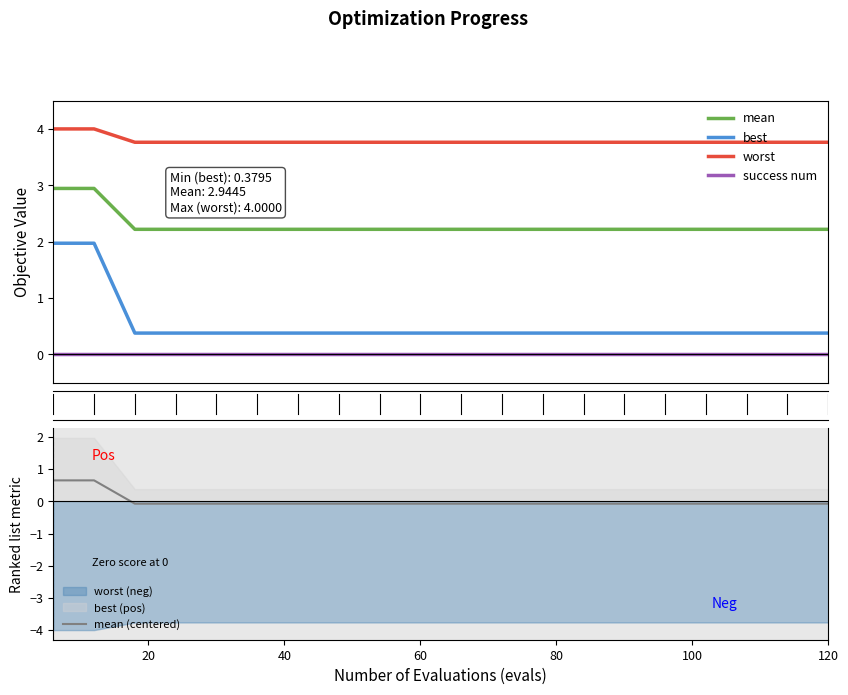

True or false: success num and mean intersect in this chart.

False